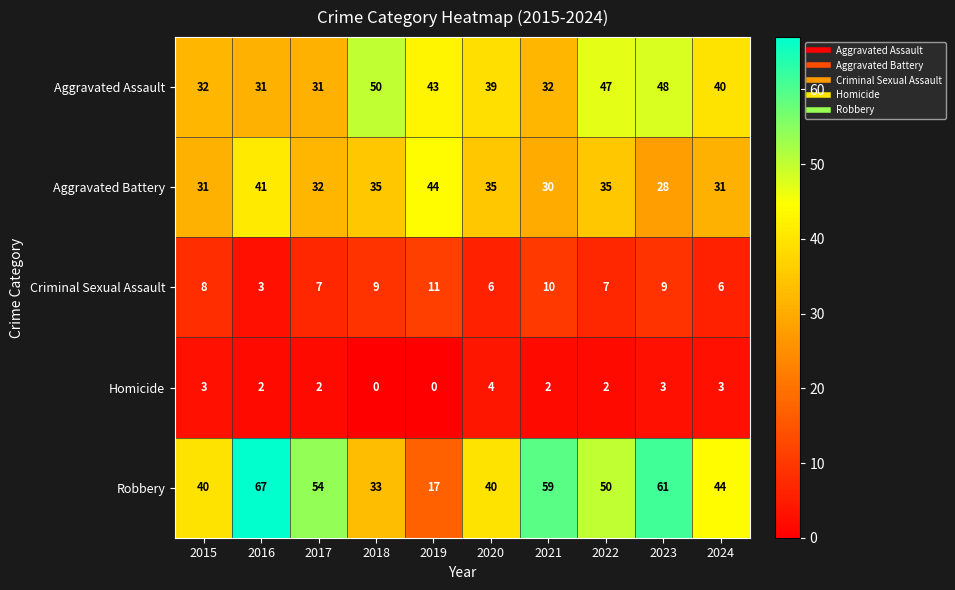

At which category is the sum across all series the highest?

2023